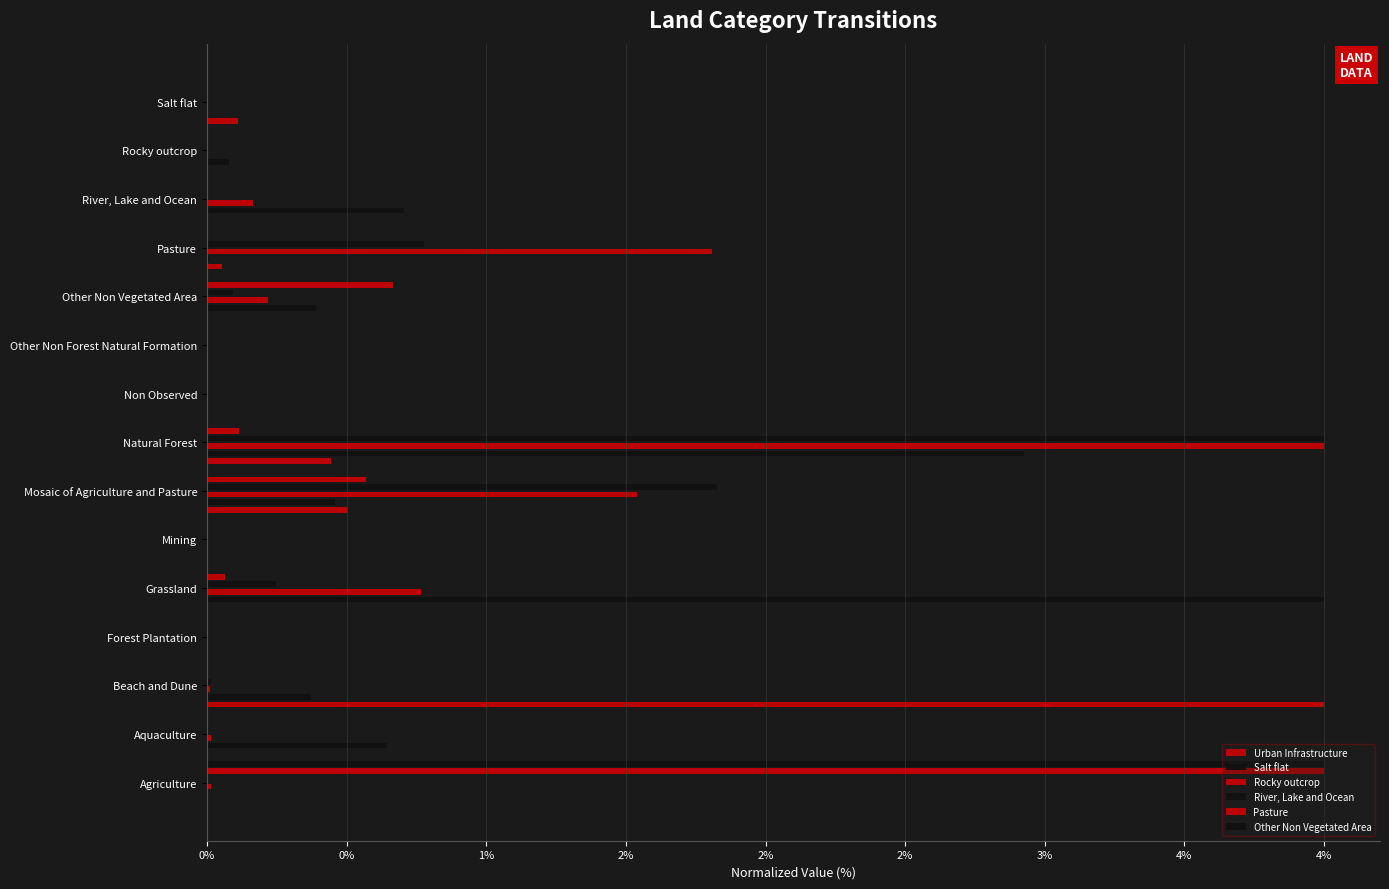

Which series changed the most between Natural Forest and Other Non Forest Natural Formation?

Rocky outcrop